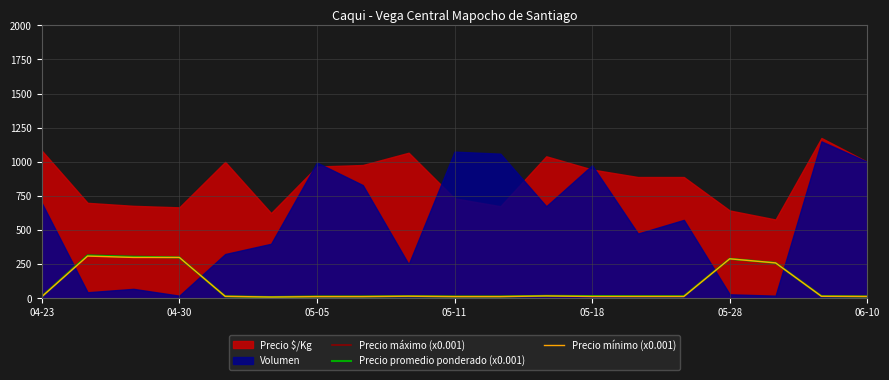

What is the highest value of the Precio máximo (x0.001) series?

320.0